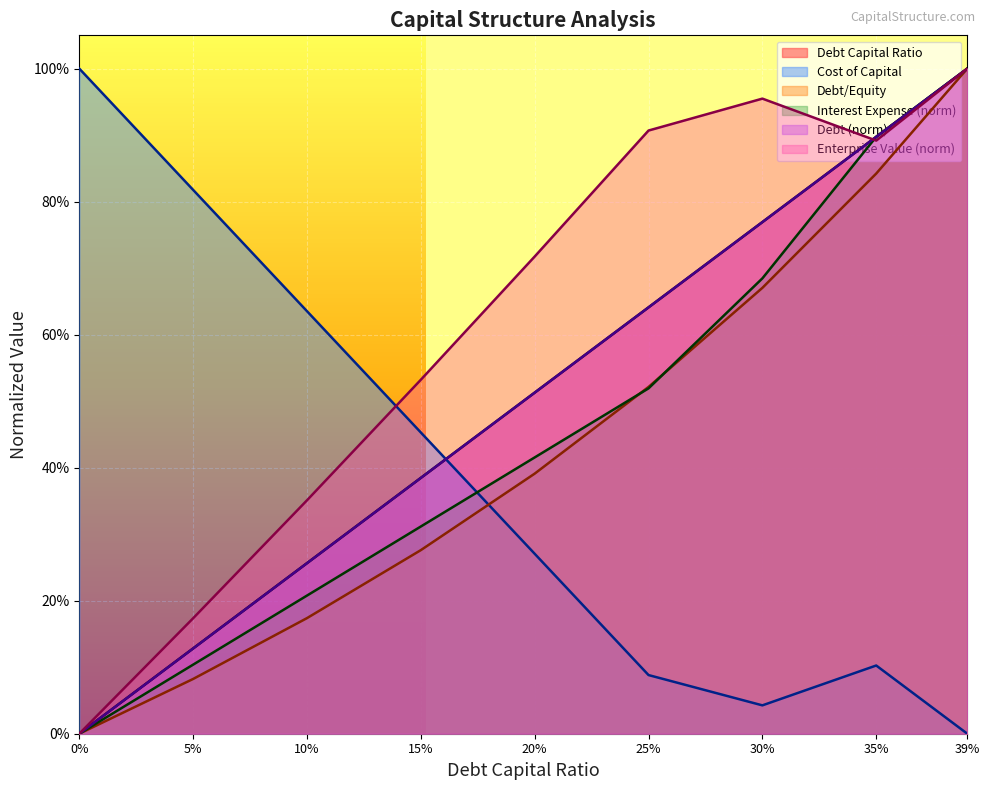

At which category is the sum across all series the highest?

39%